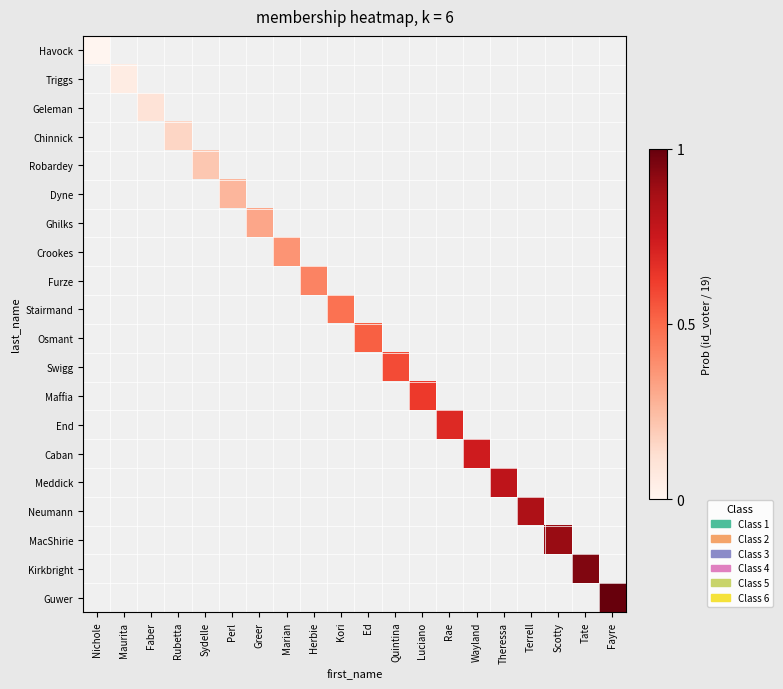

Which label corresponds to the largest value in the chart?

Fayre